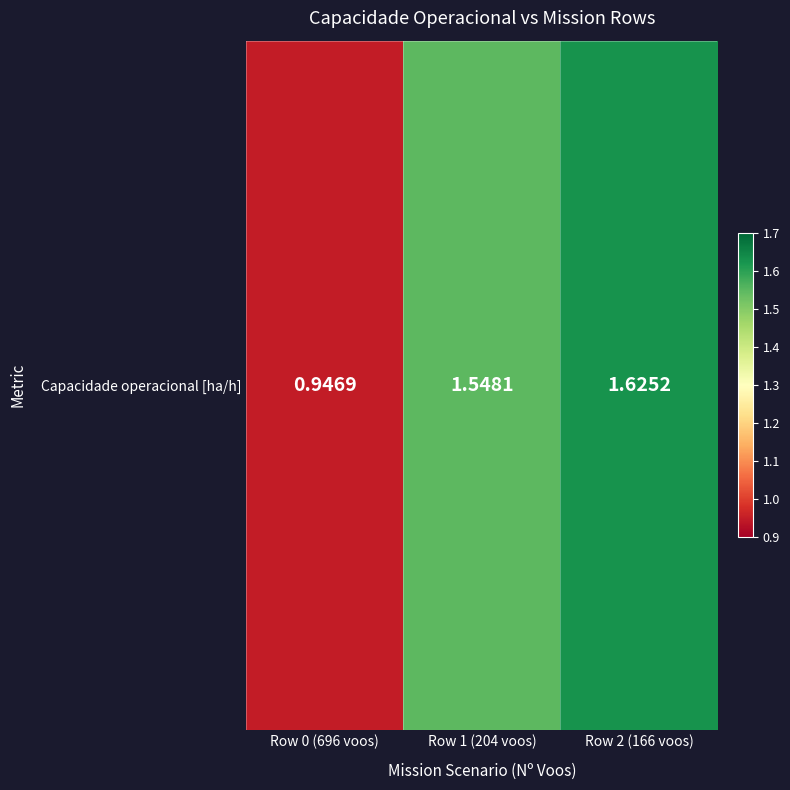

List the labels in order of value, smallest first.

Row 0 (696 voos), Row 1 (204 voos), Row 2 (166 voos)